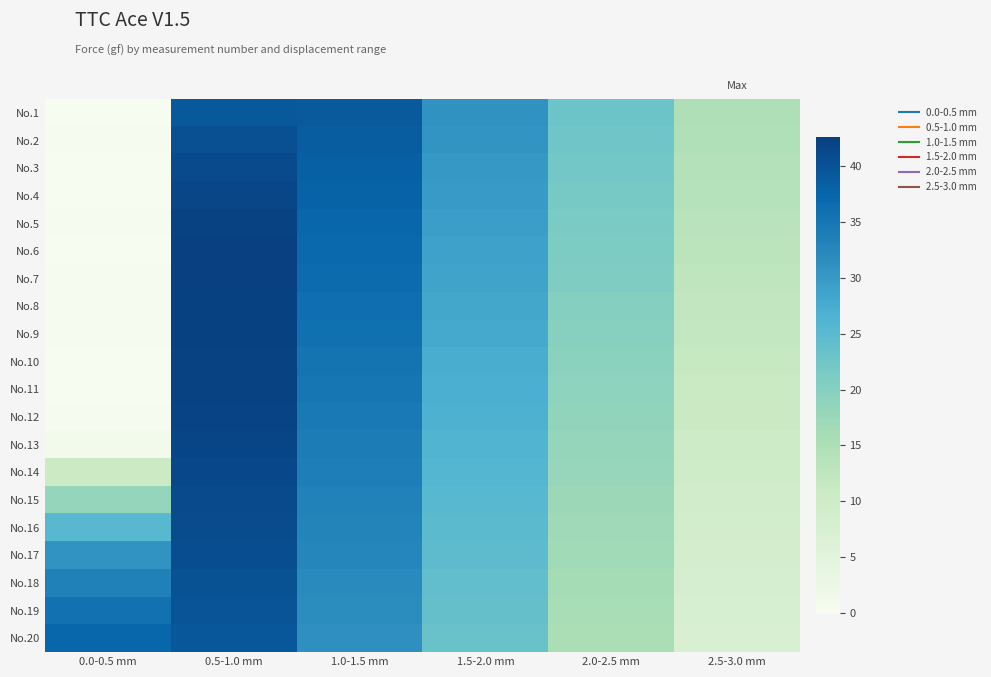

How many distinct data groups are displayed?

20